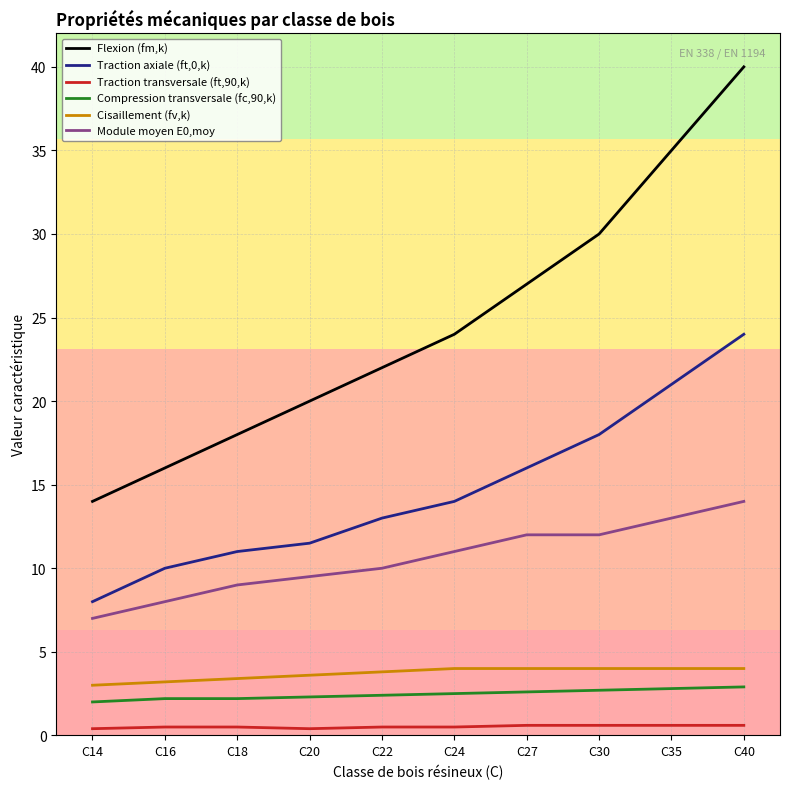

Which series has the largest total across all categories?

Flexion (fm,k)